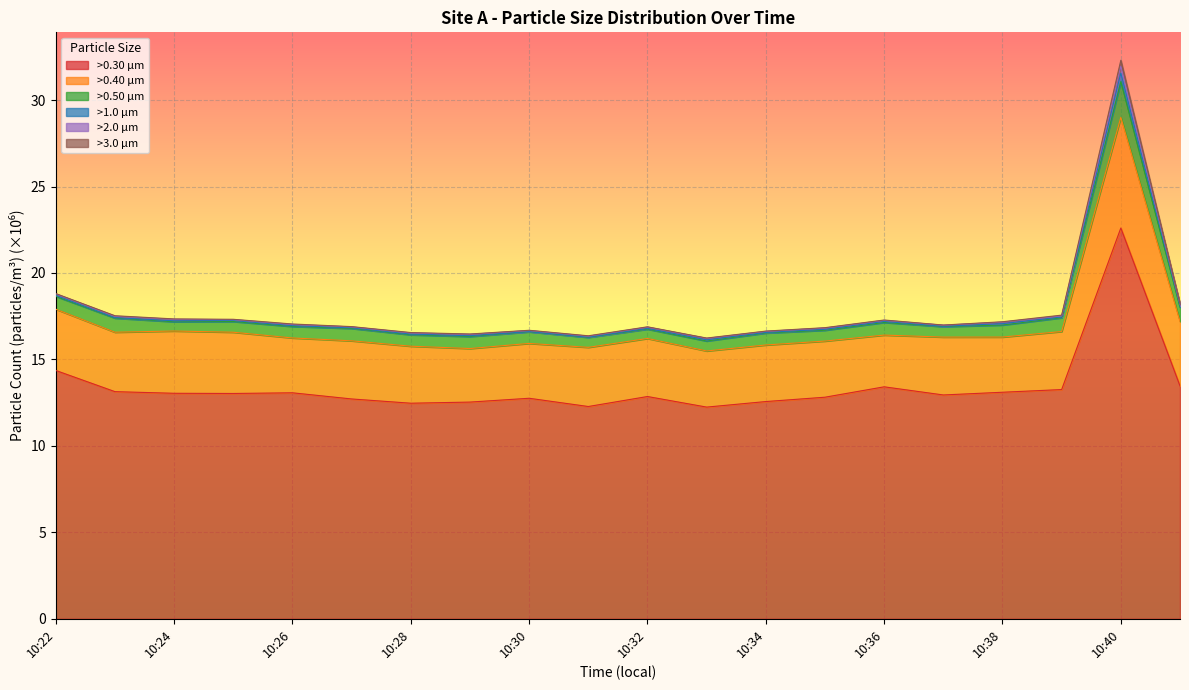

Does the chart display data point markers on the line(s)?

No